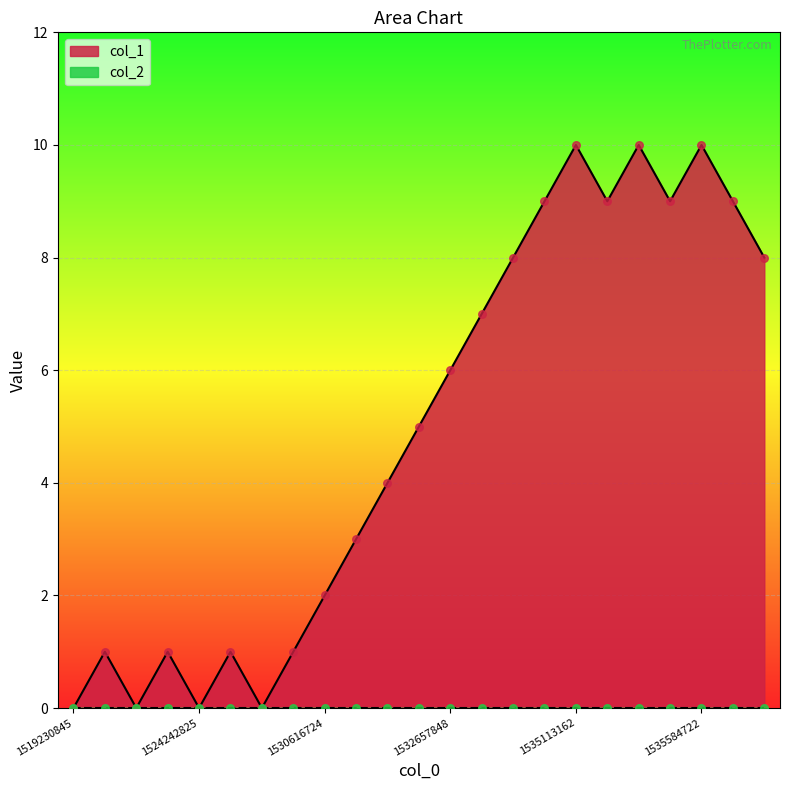

Which has a higher value, 1535217552 or 1535113162?

1535217552